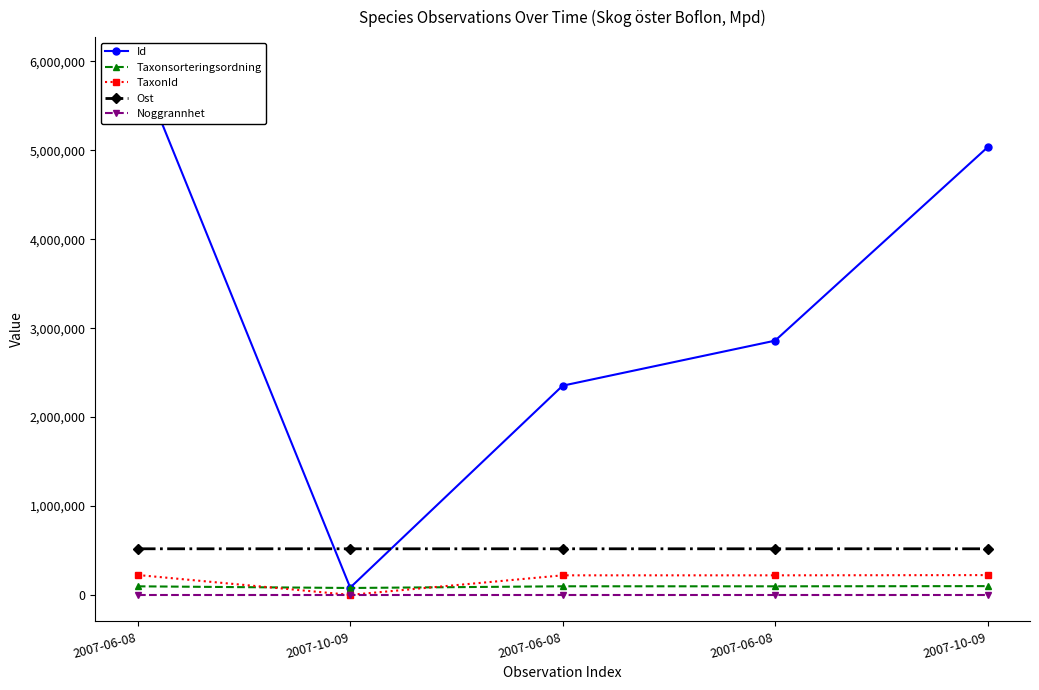

At which label is Id closest to 3028198?

2007-06-08